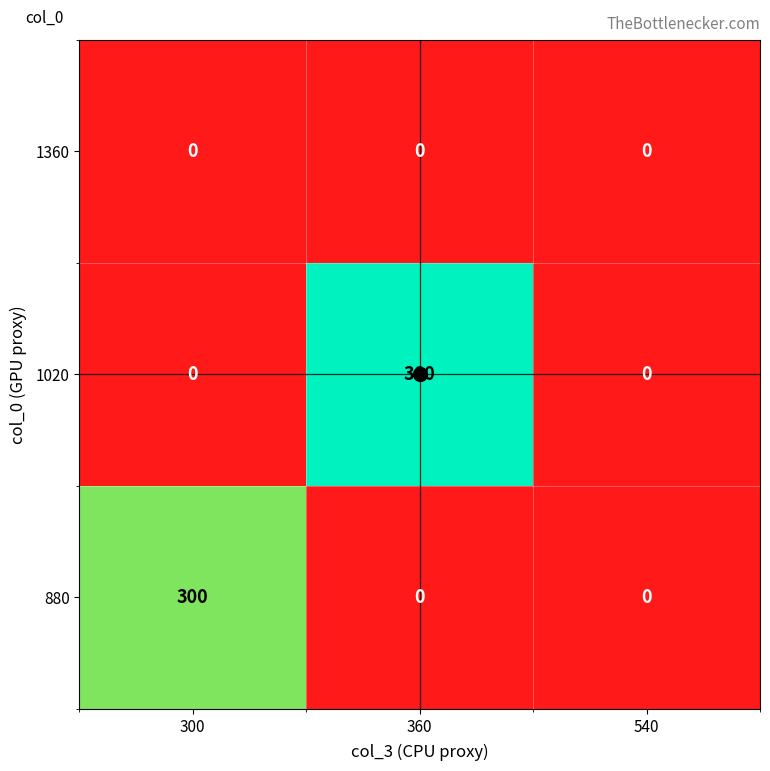

What is the average value of the 1020 series?

120